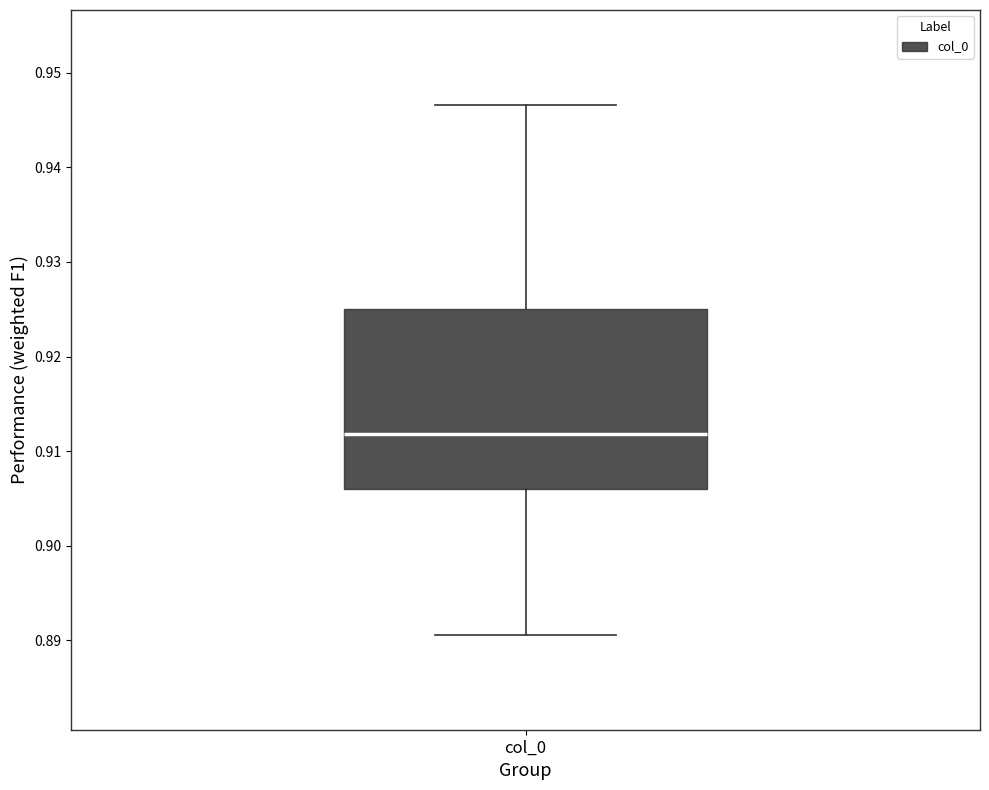

Transcribe this box plot: give where the median line is, the range the box spans, and where the two whiskers end, as read against the y-axis. The values are not printed on the chart, so give them approximately, as read against the axis.

median 0.912, box 0.906 to 0.925, whiskers 0.891 to 0.947